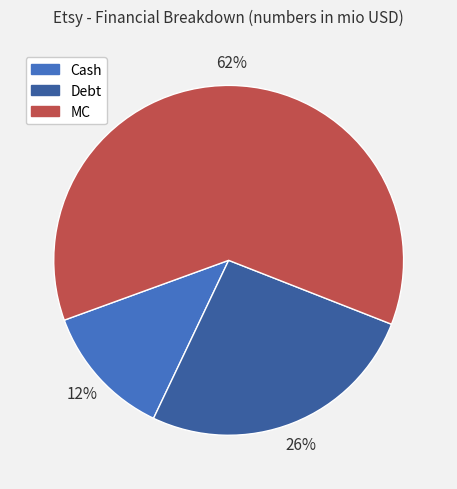

Between MC and Cash, which is larger?

MC